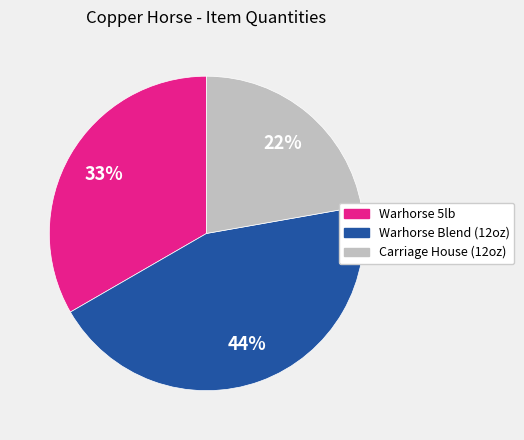

To the nearest percent, what portion does Warhorse Blend (12oz) represent?

44%